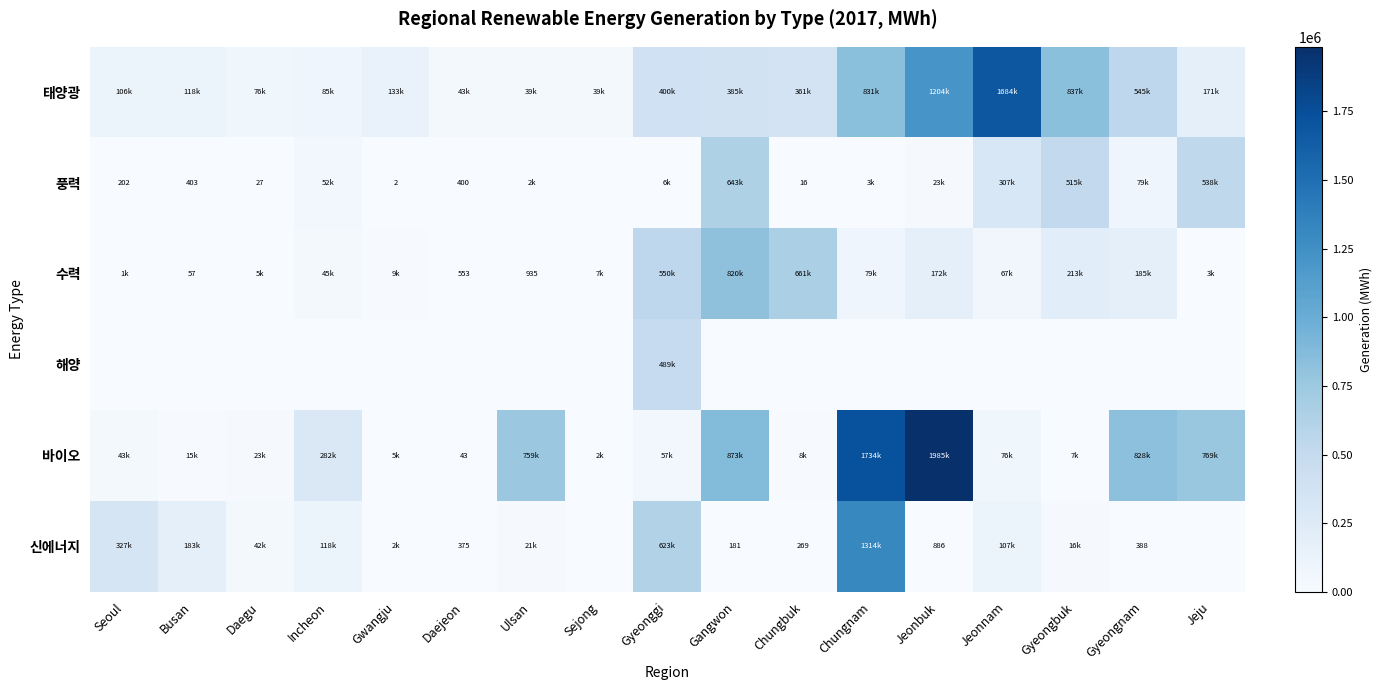

The 바이오 series shows 180396.1 at Ulsan. True or false?

False